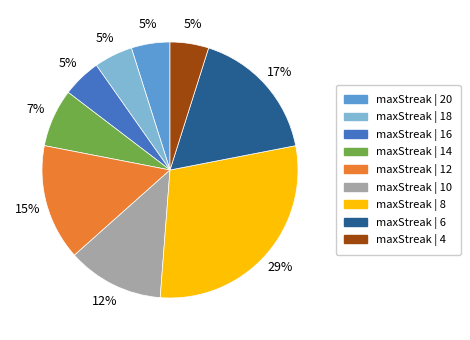

How many slices are in this pie chart?

9